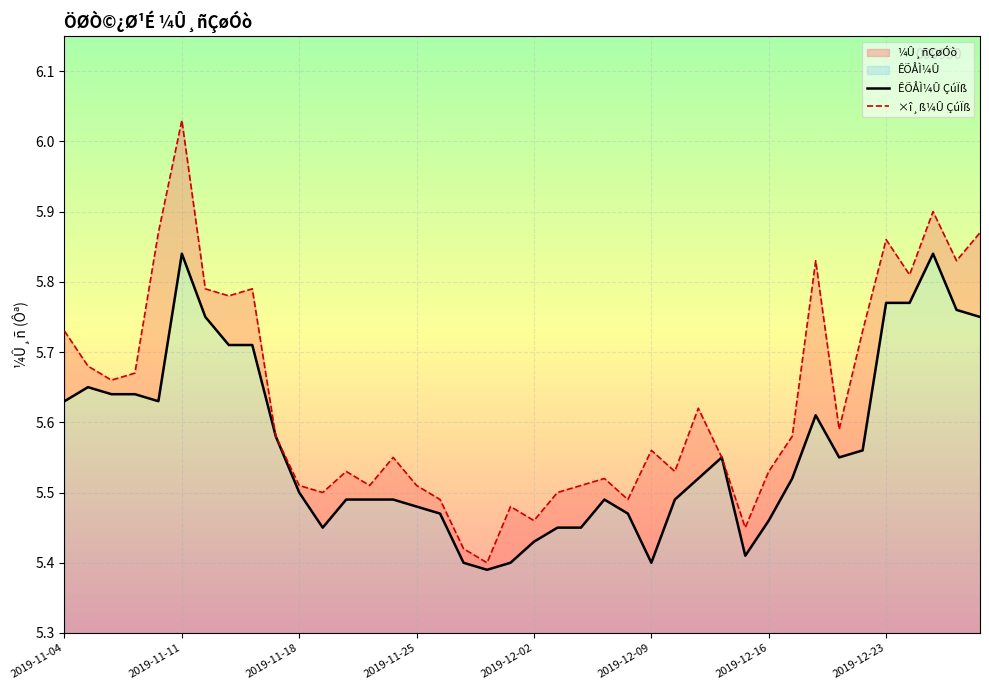

In ×î¸ß¼Û, how many points are higher than both neighbors (excluding endpoints)?

11